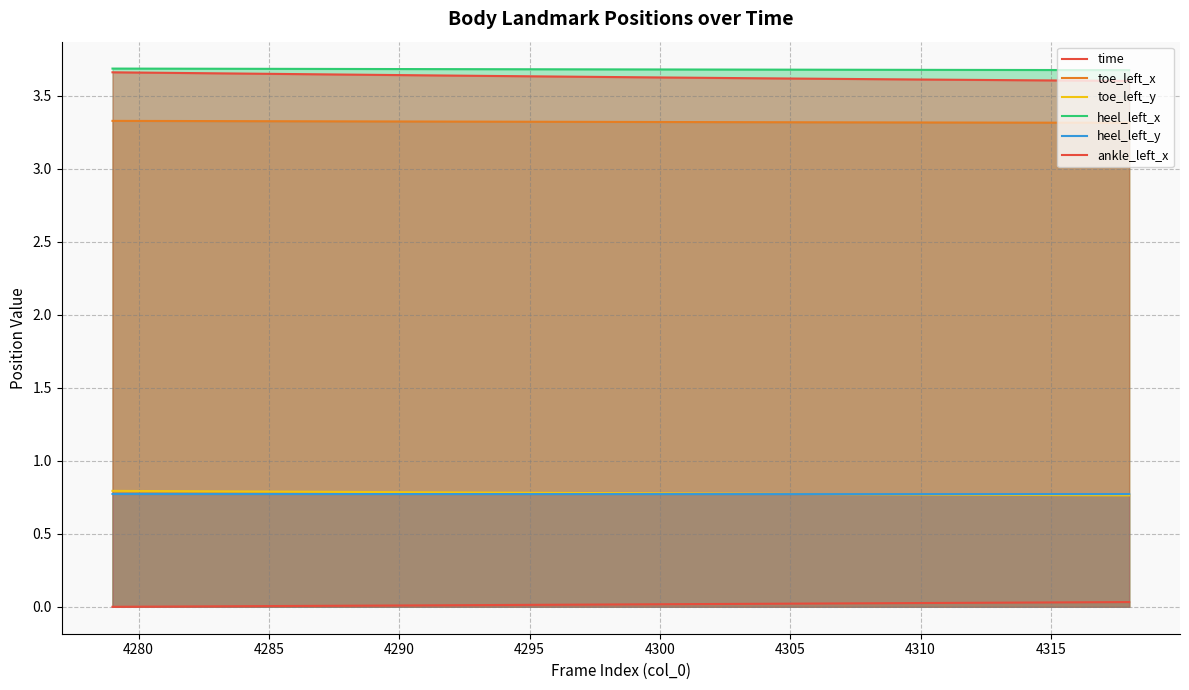

What value does the toe_left_y series have at 4285?

0.8